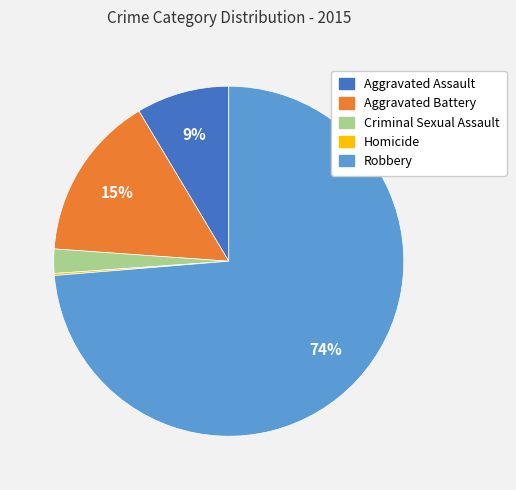

Which slice represents more than half of the pie?

Robbery